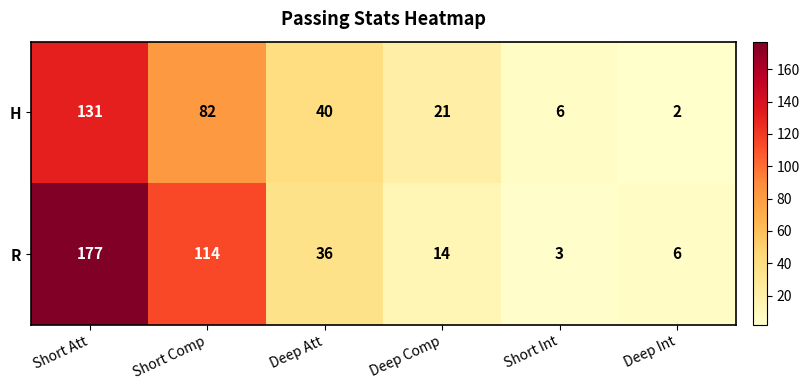

True or false: R has a value of 114 at Short Comp.

True